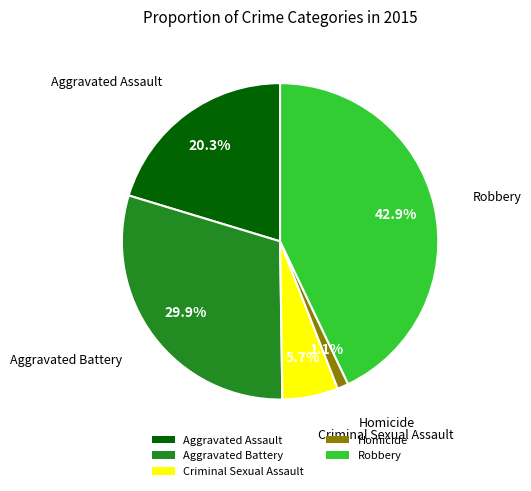

To the nearest percent, what is the average slice percentage?

20%